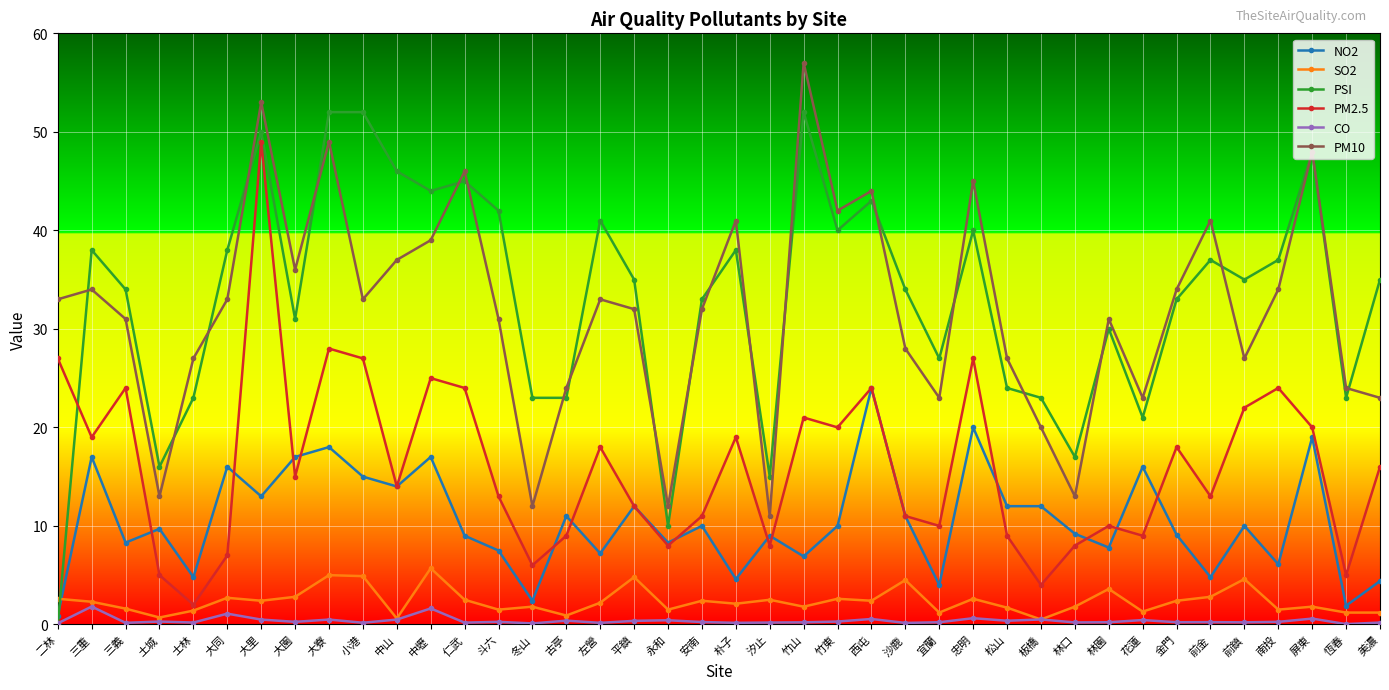

Which label corresponds to the largest value in the chart?

竹山